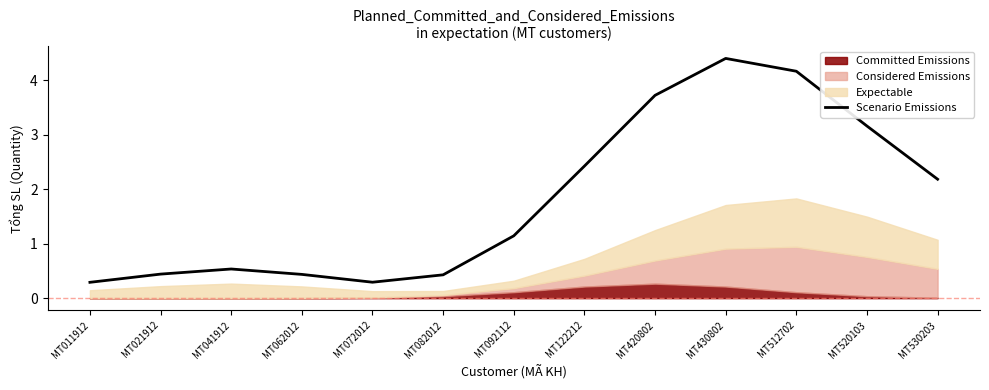

What is the value of the 6th point from the left?

0.4